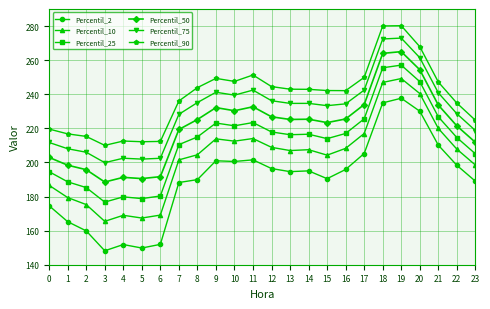

The value of Percentil_50 at 17 is 159.3. True or false?

False